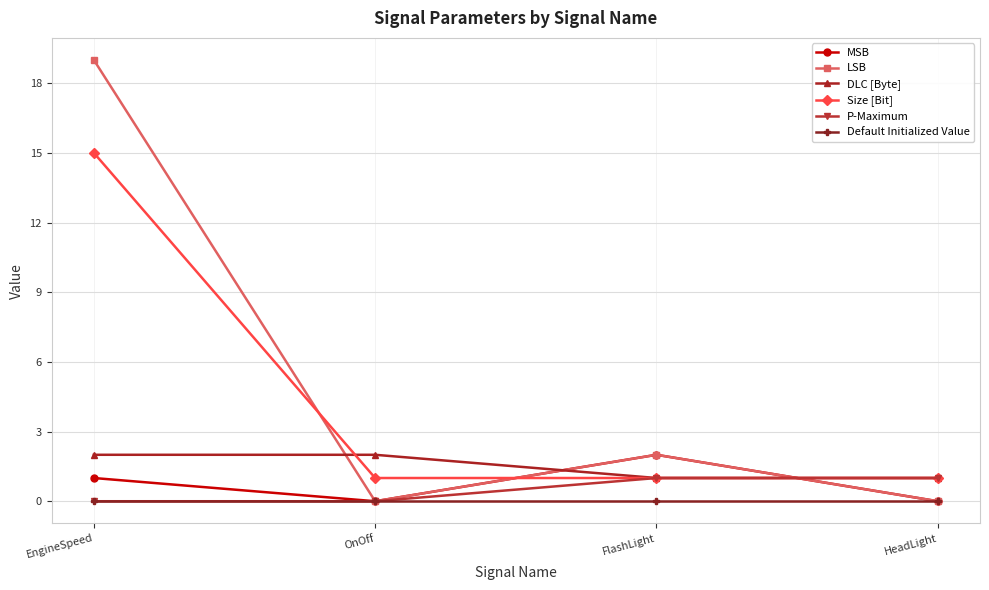

What are all the series names shown in the legend?

MSB, LSB, DLC [Byte], Size [Bit], P-Maximum, Default Initialized Value